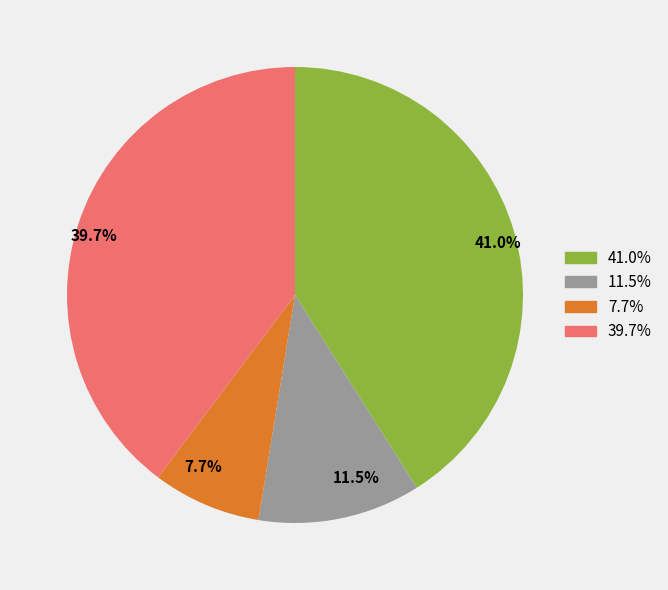

Is there a majority slice in this chart?

No